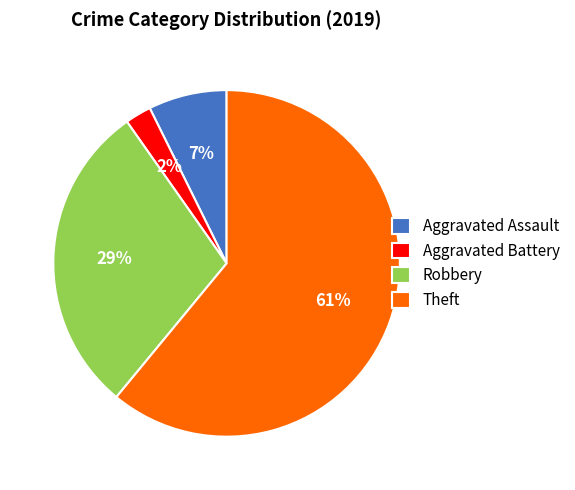

Is the sum of Robbery and Aggravated Assault greater than half?

No